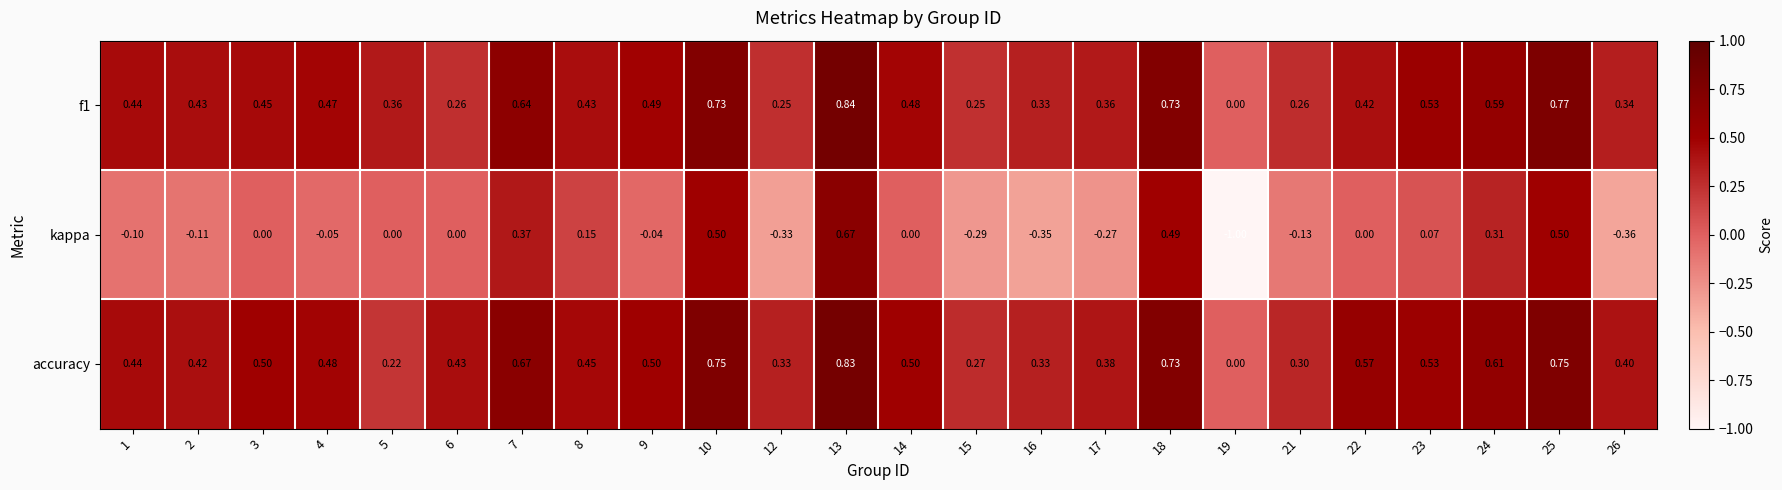

Between 14 and 24, which series saw the biggest shift?

kappa